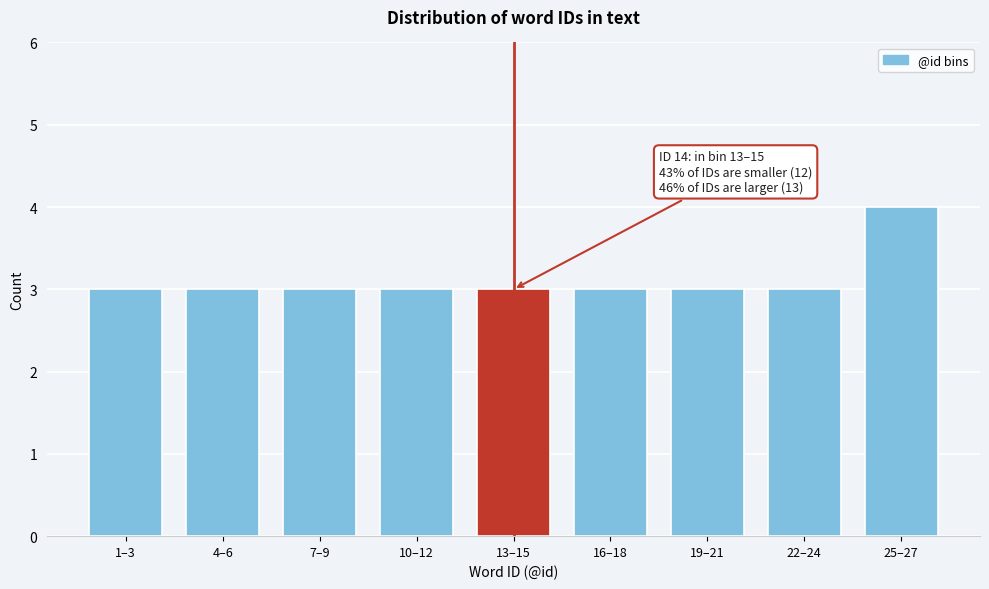

Reading left to right, extract all data points from this chart.

1–3=3	4–6=3	7–9=3	10–12=3	13–15=3	16–18=3	19–21=3	22–24=3	25–27=4